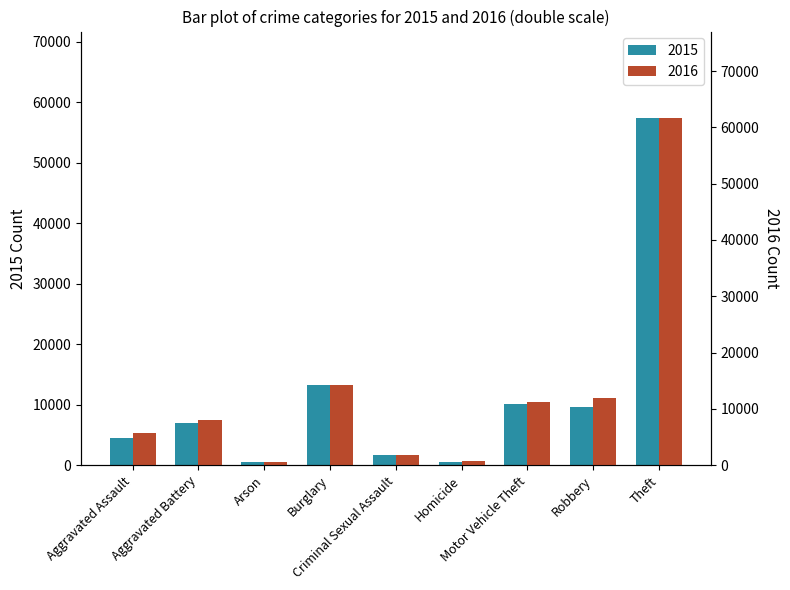

The value of 2016 at Theft is 61618. True or false?

True